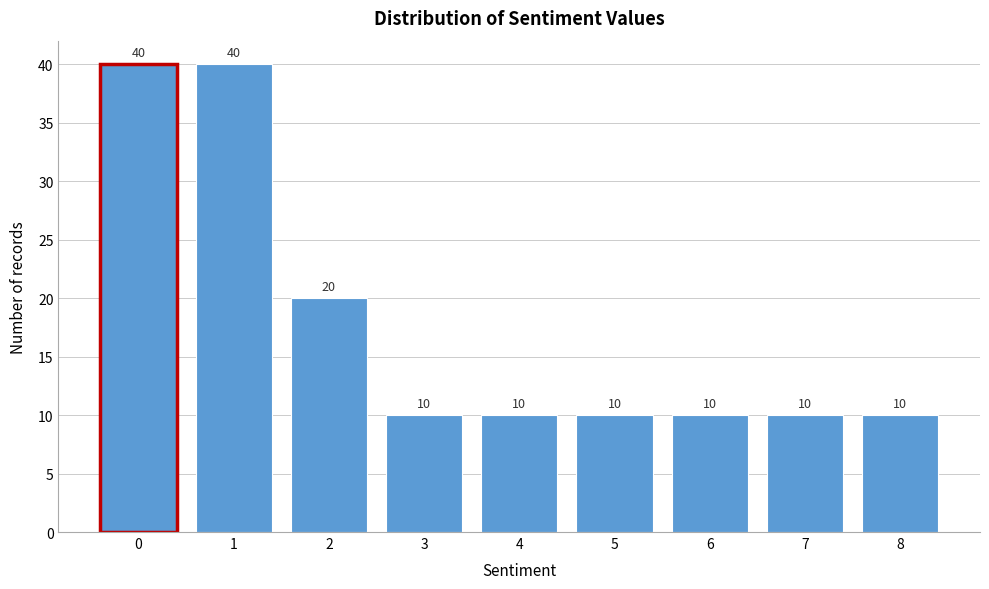

Reading left to right, list every bar in this chart as the range it spans on the x-axis followed by its height.

-0.5 to 0.5: 40
0.5 to 1.5: 40
1.5 to 2.5: 20
2.5 to 3.5: 10
3.5 to 4.5: 10
4.5 to 5.5: 10
5.5 to 6.5: 10
6.5 to 7.5: 10
7.5 to 8.5: 10